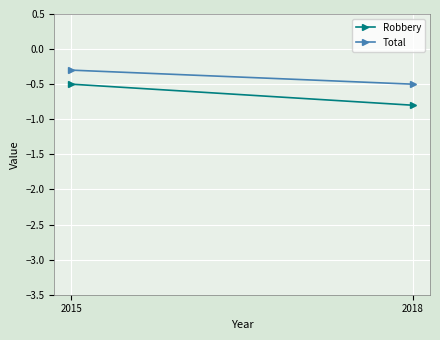

Reading left to right, list all the values displayed in this chart.

Robbery: -0.5	-0.8
Total: -0.3	-0.5